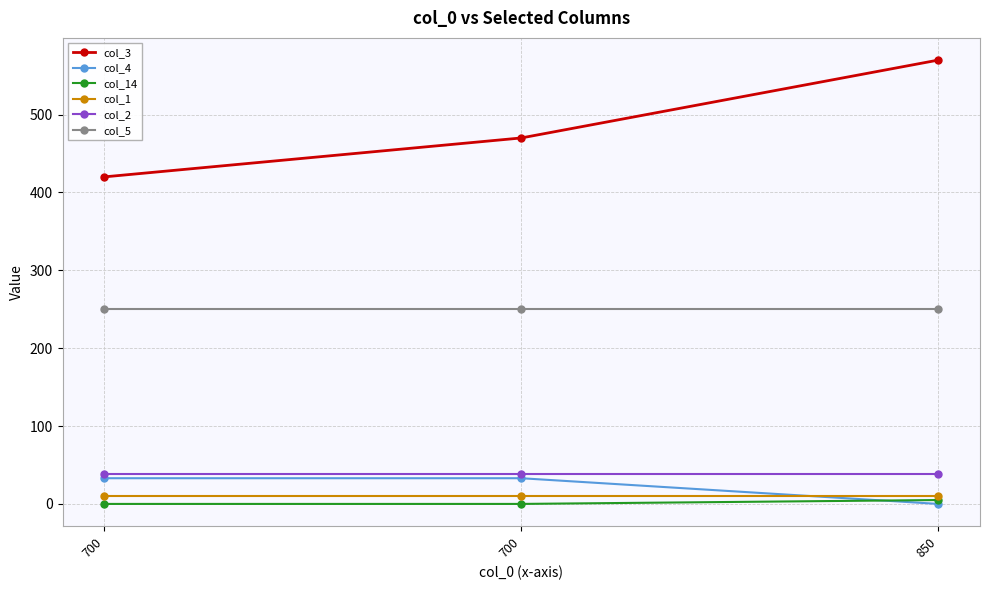

Which series has the largest total across all categories?

col_3